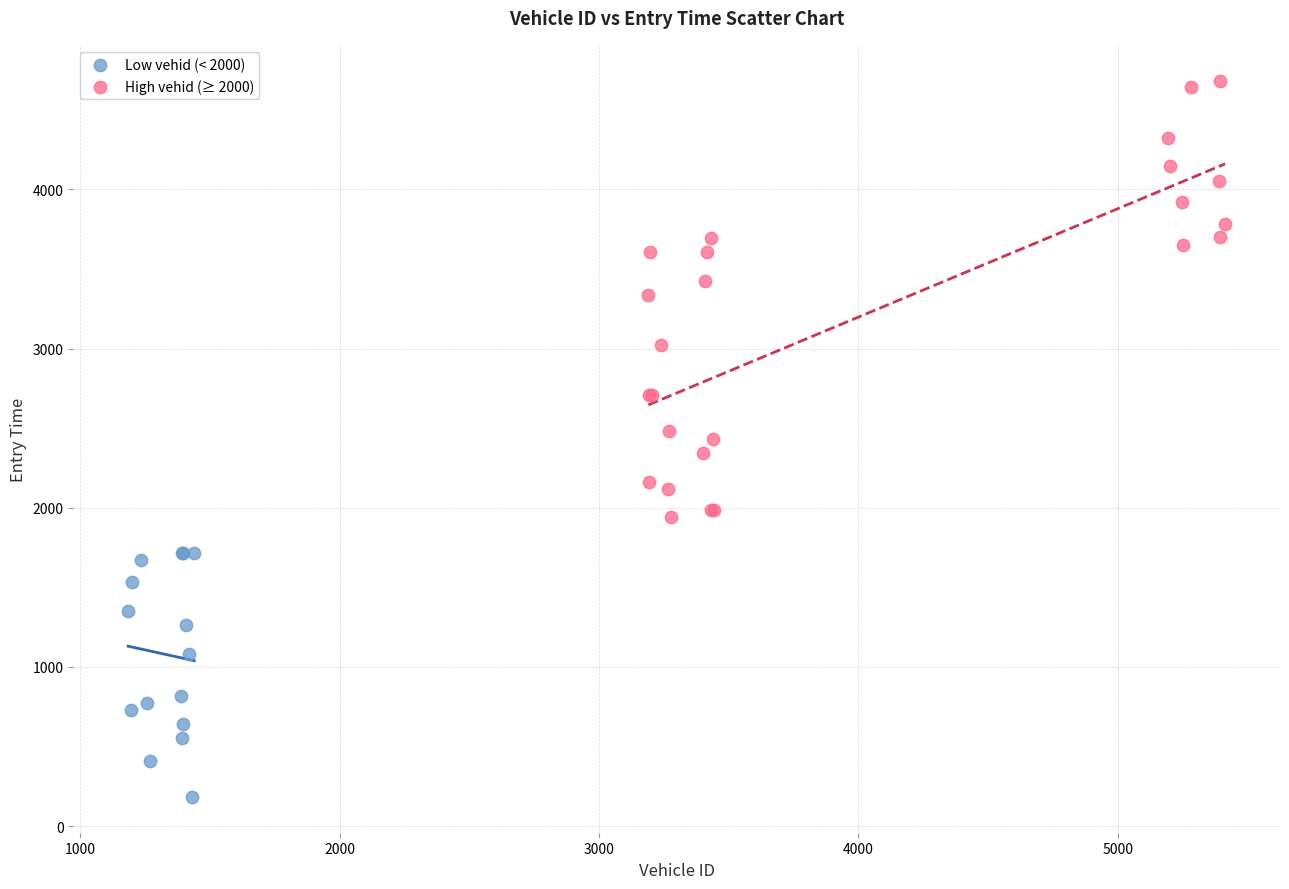

Which series reaches the minimum Y coordinate?

Low vehid (< 2000)